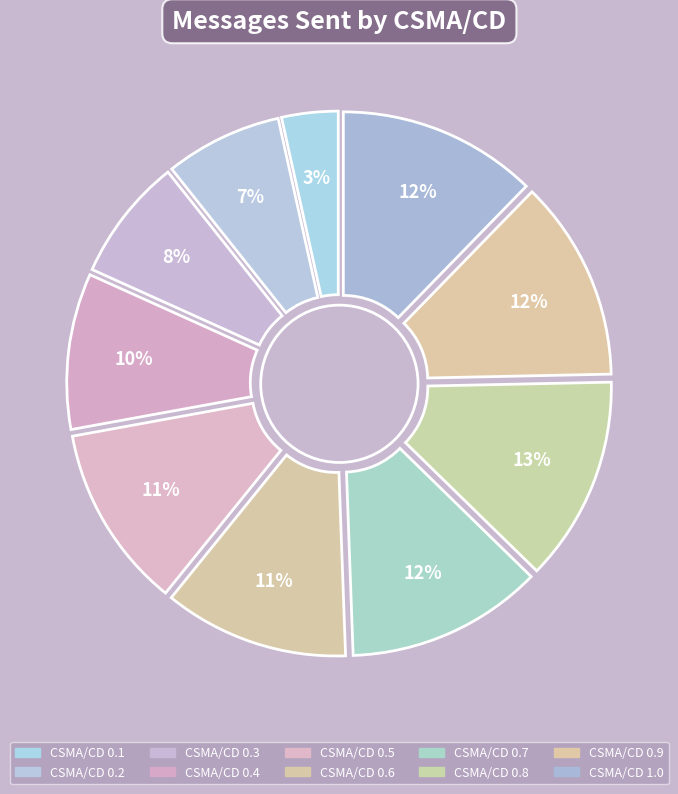

Which category has the smallest portion of the pie?

0.1